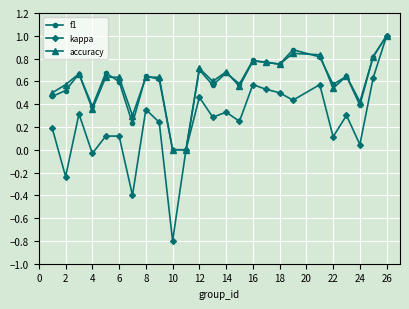

What is the greatest value displayed?

1.0